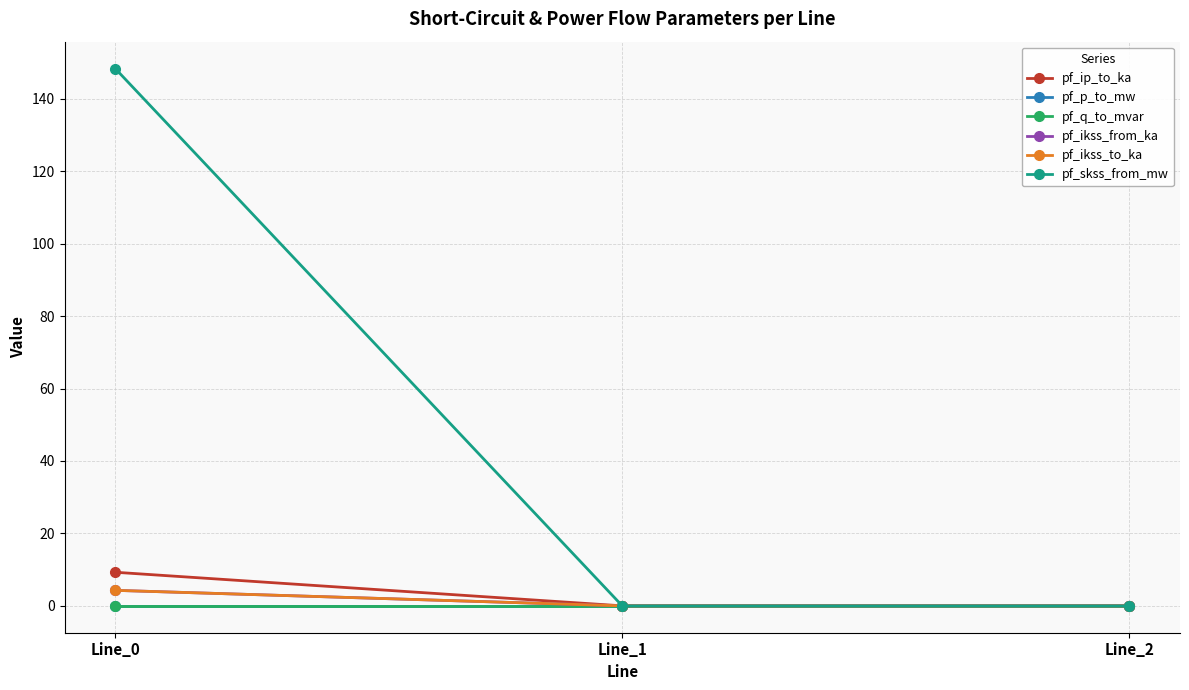

Is this an area chart (filled region under the line)?

No